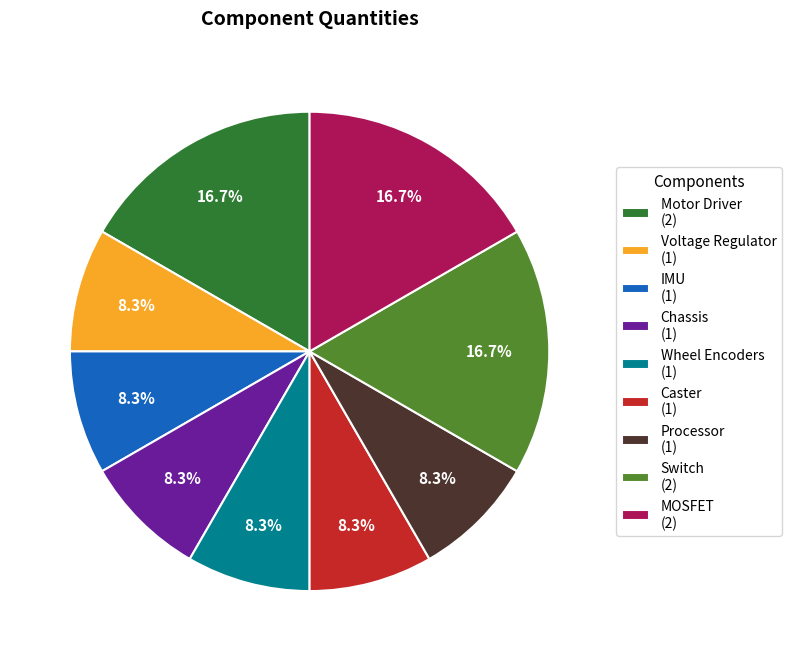

Is the sum of Voltage Regulator and Processor greater than half?

No